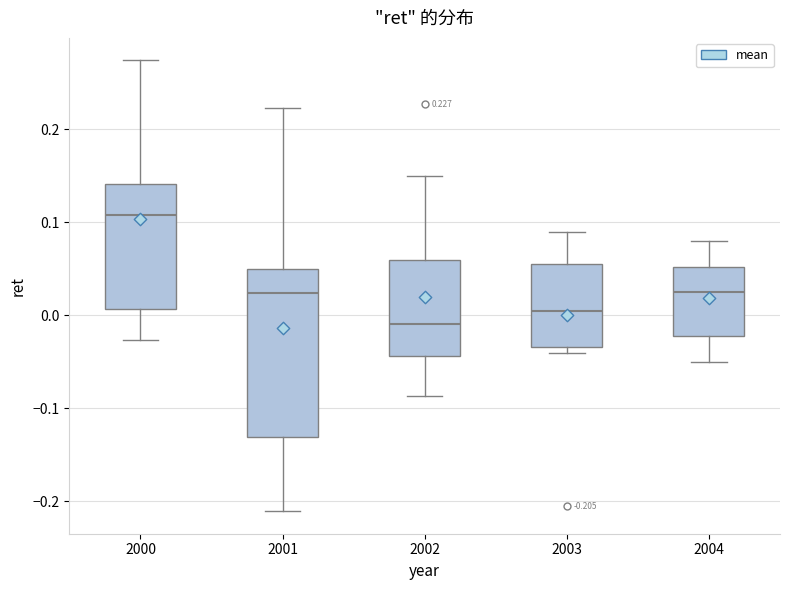

Which box's median line is the lowest?

2002